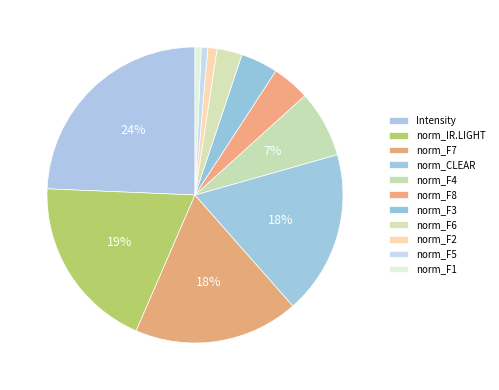

Rank the categories by value from highest to lowest.

Intensity, norm_IR.LIGHT, norm_F7, norm_CLEAR, norm_F4, norm_F8, norm_F3, norm_F6, norm_F2, norm_F5, norm_F1